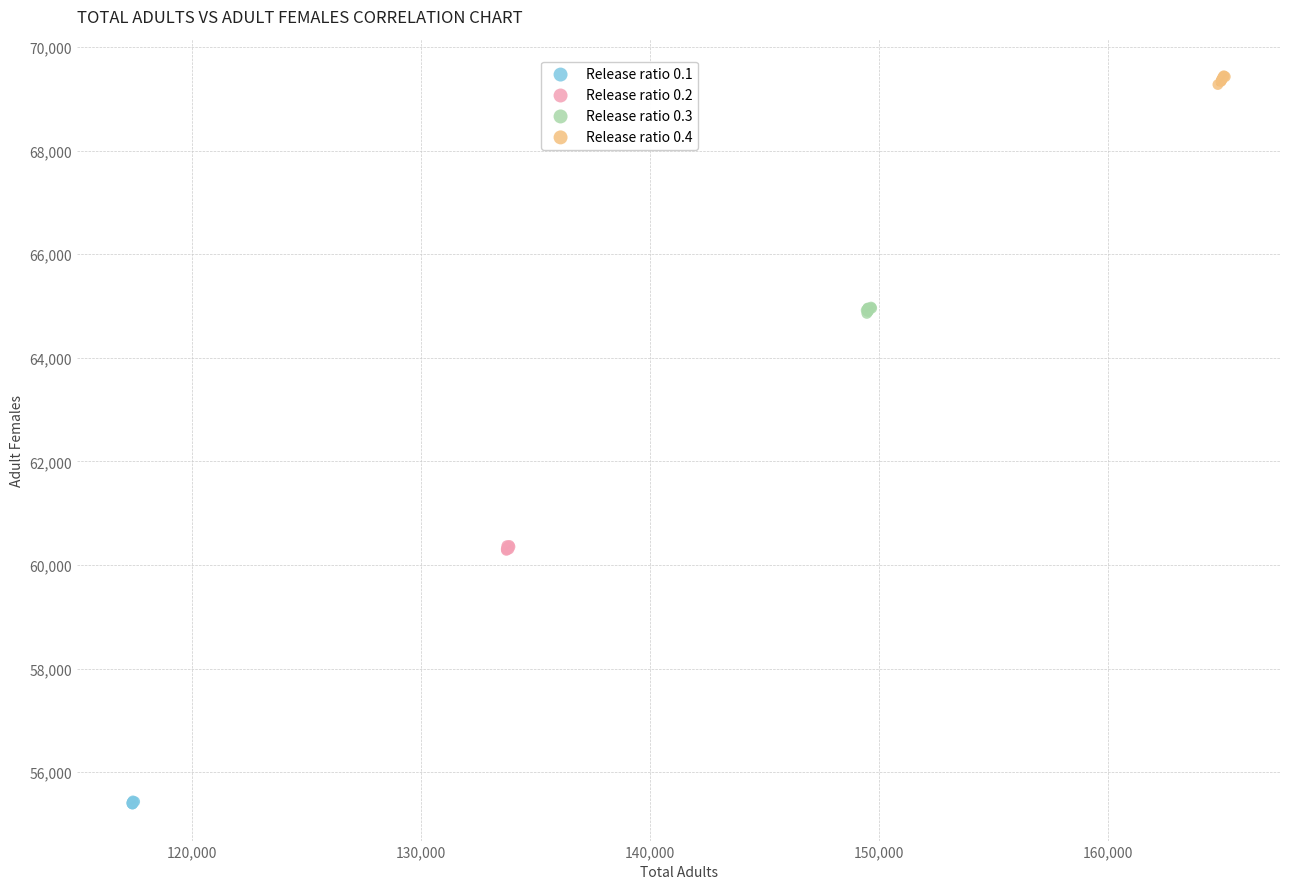

Which series reaches the maximum Y coordinate?

Release ratio 0.4